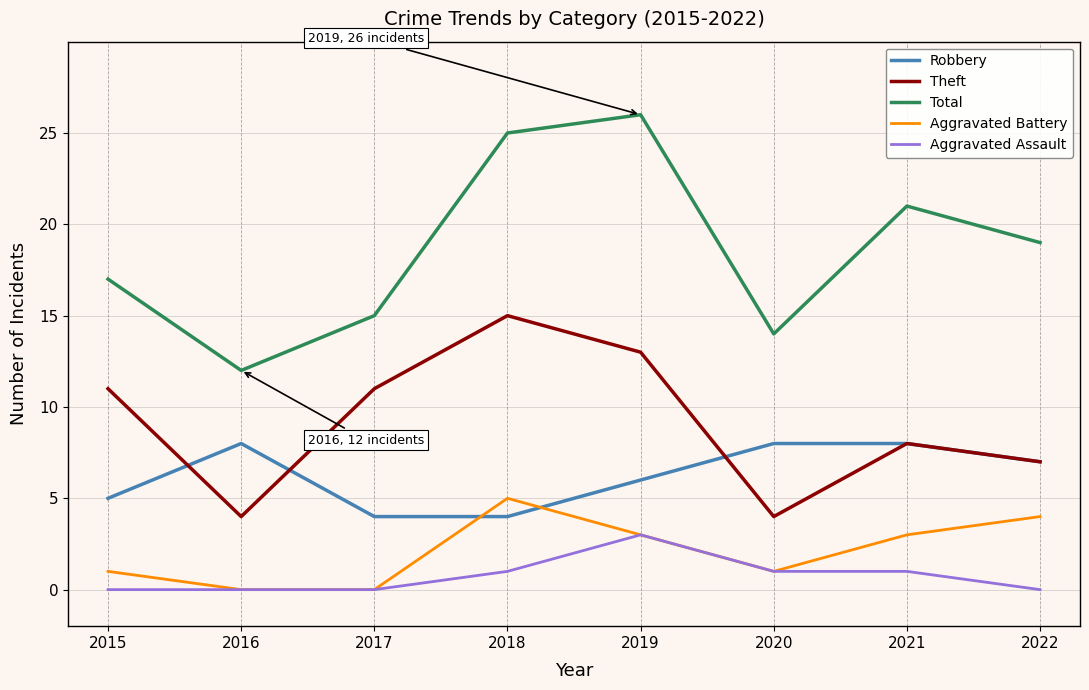

What is the lowest value of the Theft series?

4